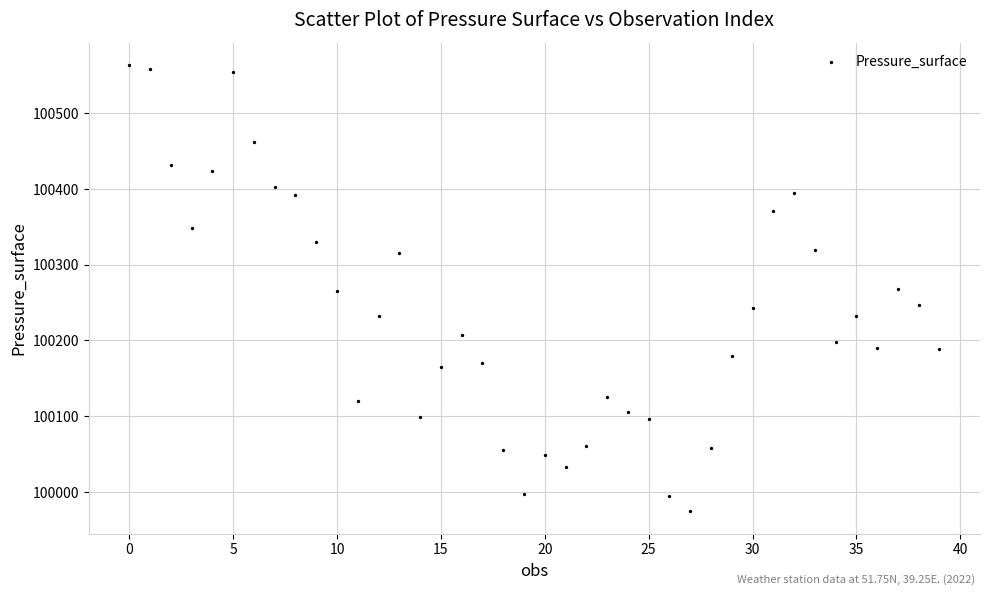

What is the range of Y values (max minus min)?

589.4